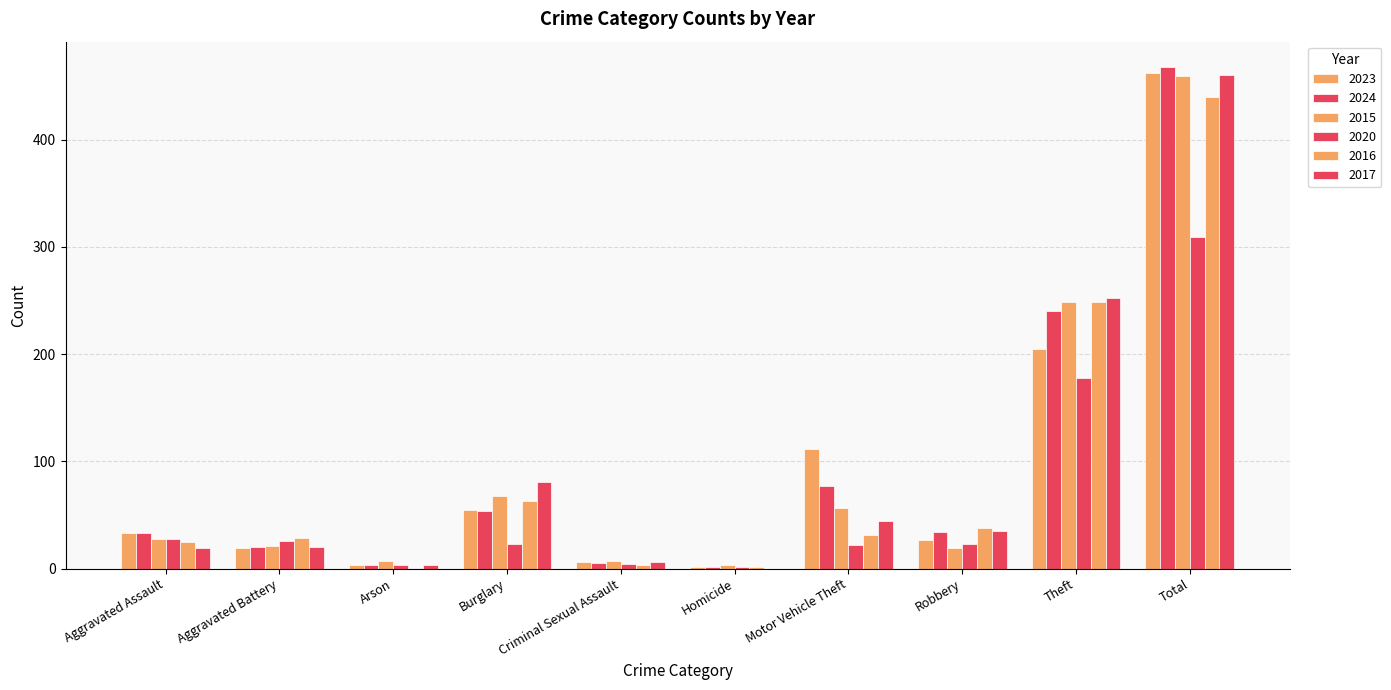

Does the chart contain stacked bars?

No